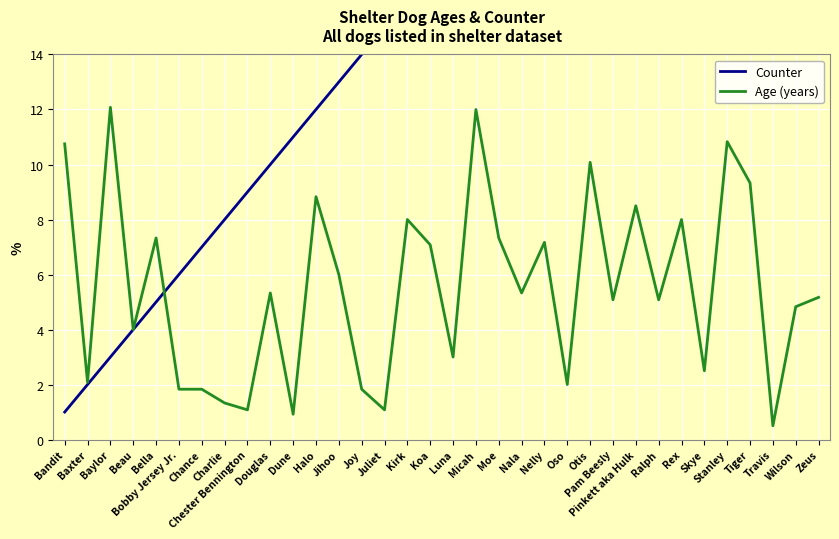

Rank the categories by Counter value from lowest to highest.

Bandit, Baxter, Baylor, Beau, Bella, Bobby Jersey Jr., Chance, Charlie, Chester Bennington, Douglas, Dune, Halo, Jihoo, Joy, Juliet, Kirk, Koa, Luna, Micah, Moe, Nala, Nelly, Oso, Otis, Pam Beesly, Pinkett aka Hulk, Ralph, Rex, Skye, Stanley, Tiger, Travis, Wilson, Zeus